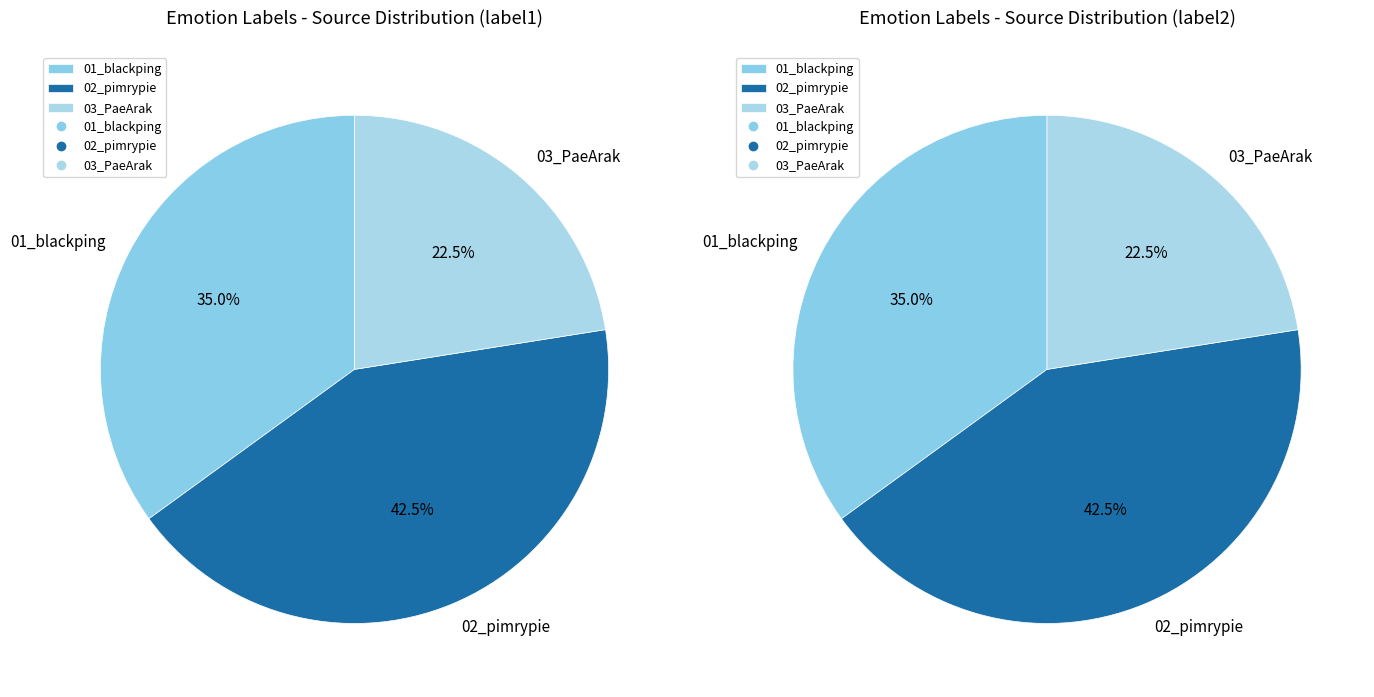

Which slice is the smallest?

03_PaeArak